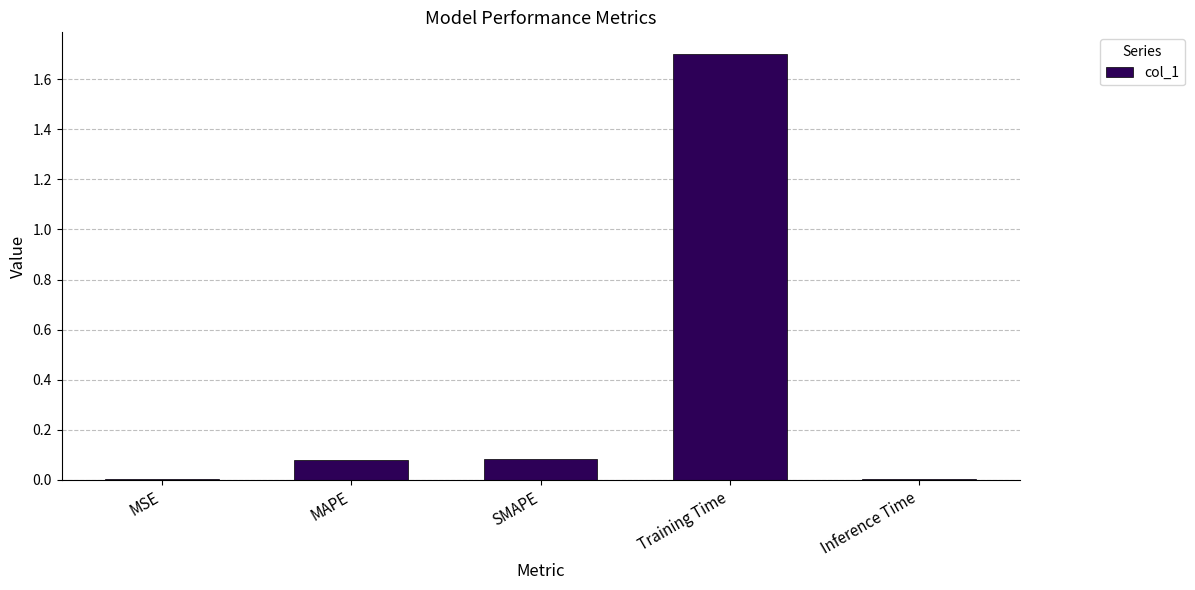

Which has a higher value, MSE or Training Time?

Training Time